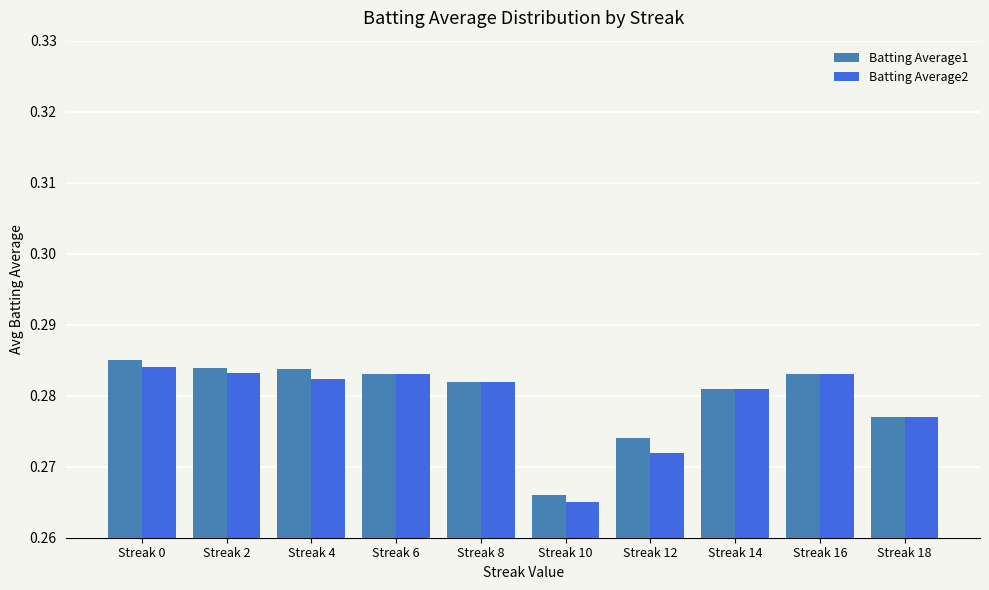

Which category has the lowest value across all series?

Streak 10